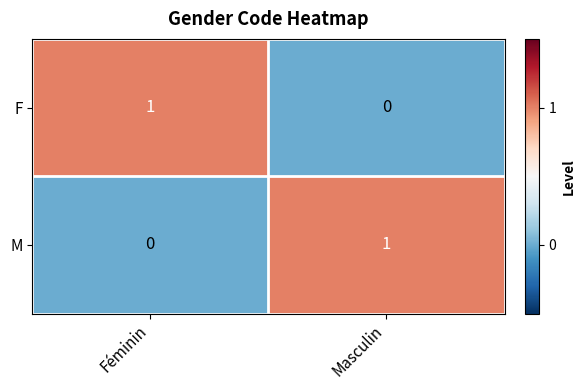

Reading left to right, what are all the values shown in this chart?

F: 1	0
M: 0	1